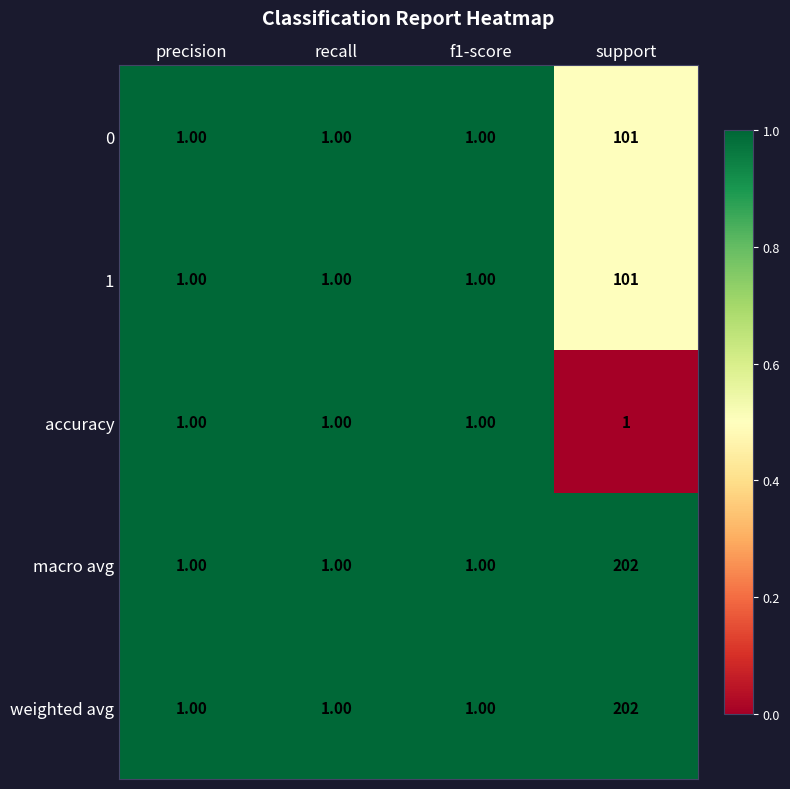

What is the difference between the 1 values at support and precision?

100